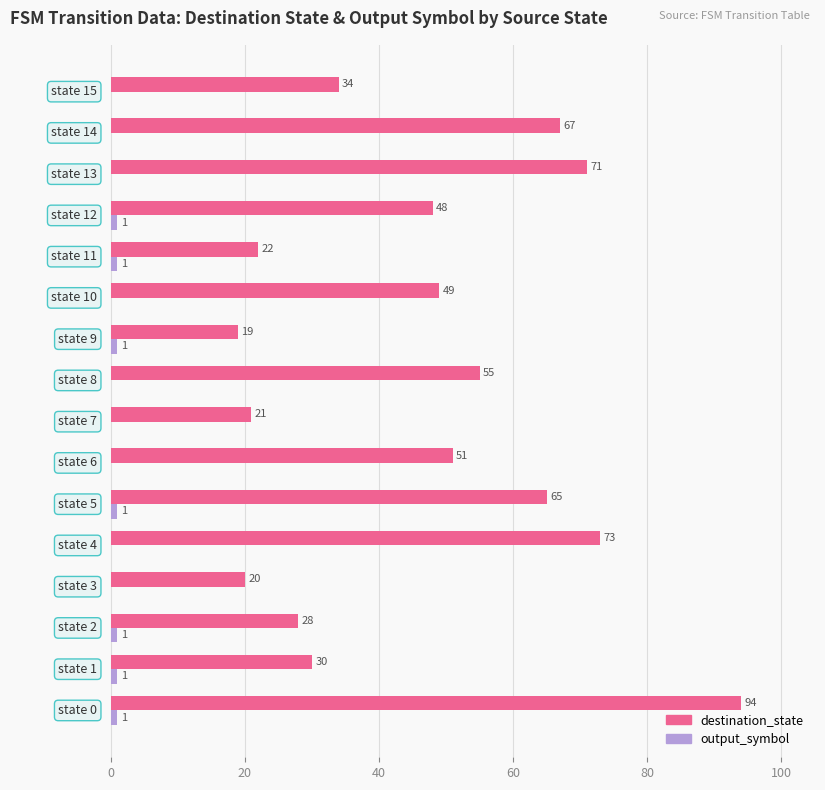

What is the greatest value displayed?

94